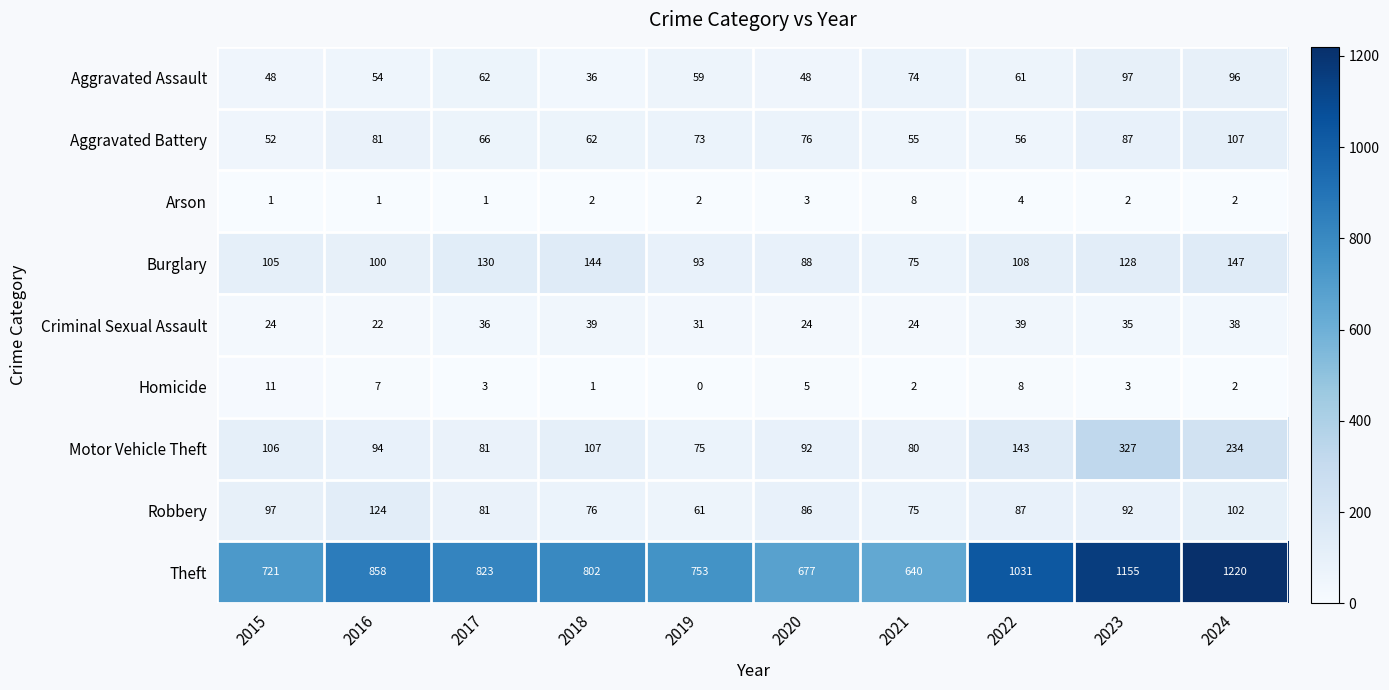

Rank the series at 2018 from highest to lowest value.

Theft, Burglary, Motor Vehicle Theft, Robbery, Aggravated Battery, Criminal Sexual Assault, Aggravated Assault, Arson, Homicide